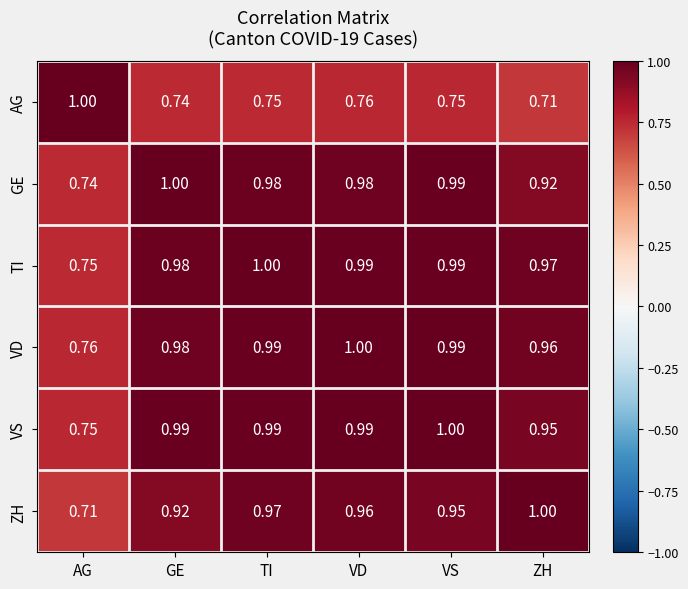

At how many categories does at least one series exceed 0?

6